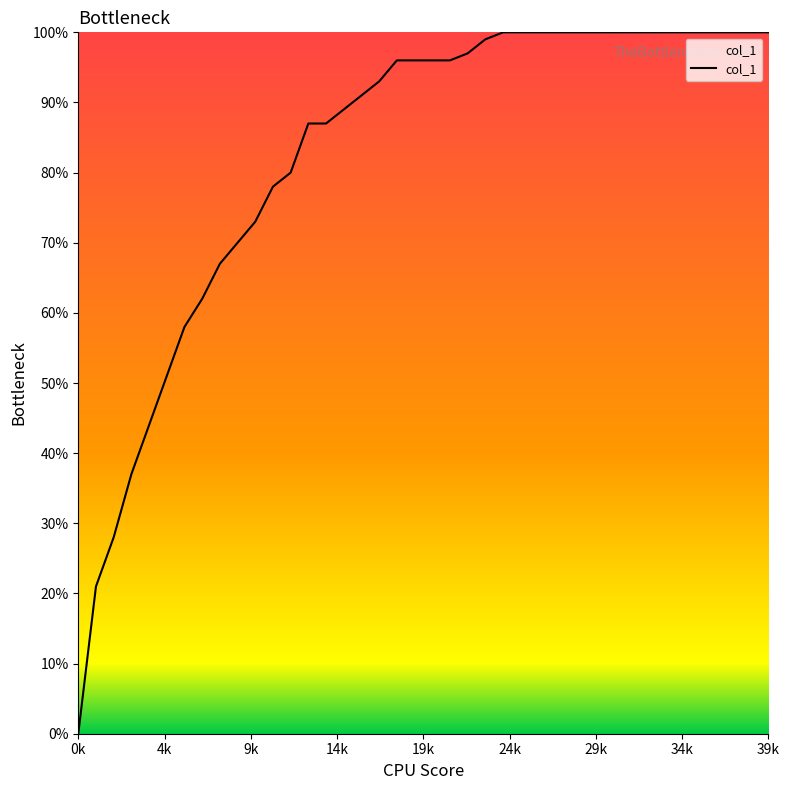

Does the chart have visible grid lines?

No